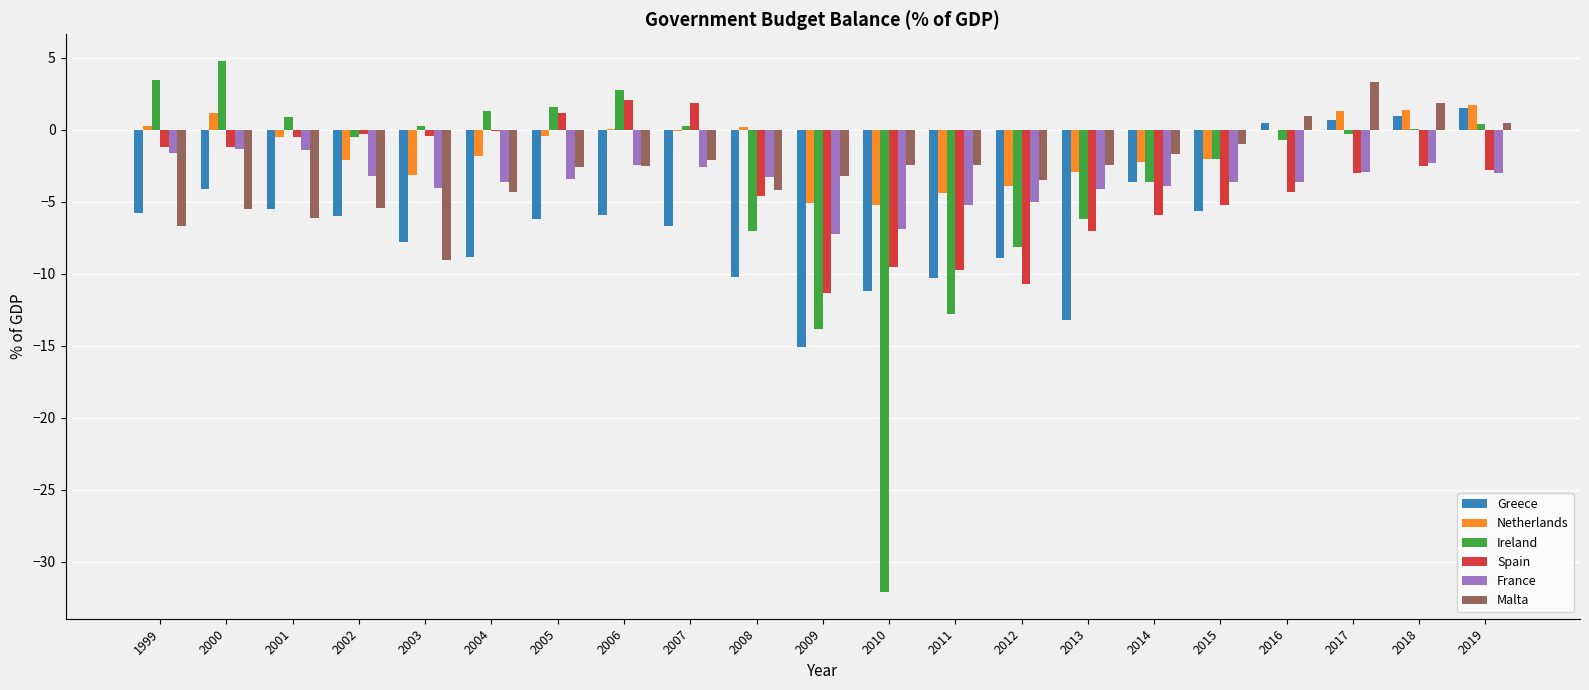

What is the difference between the Greece values at 2005 and 2009?

8.9